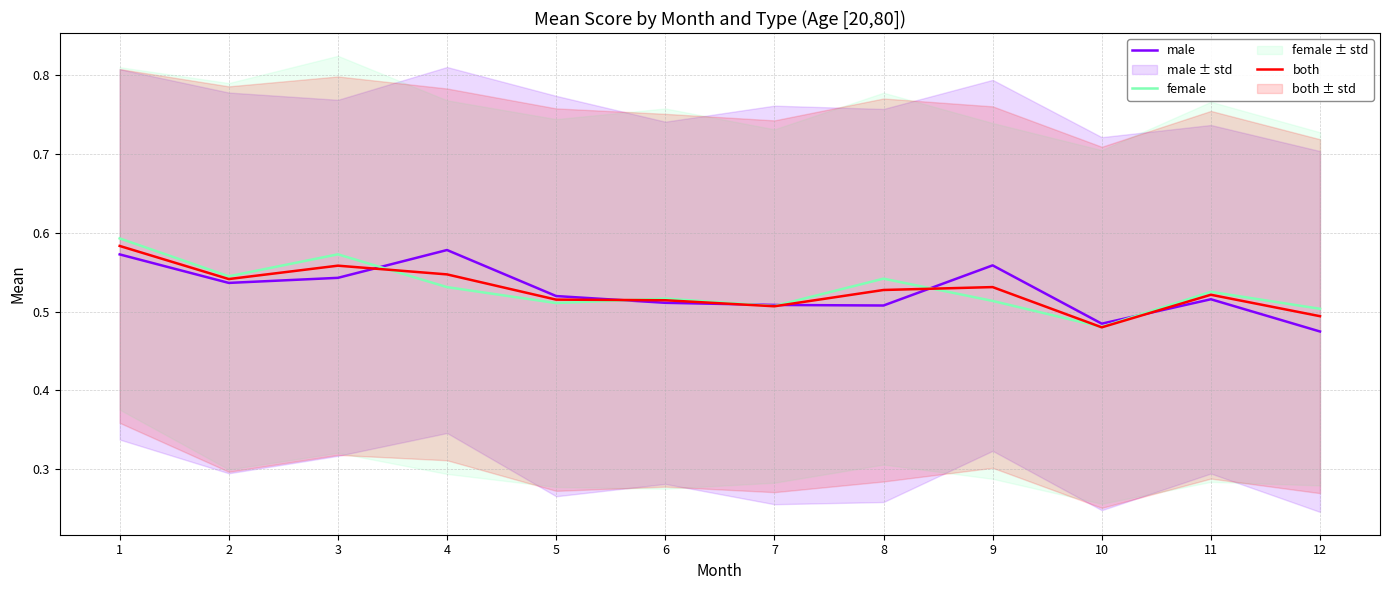

At 11, list the series in order from smallest to largest.

male, both, female